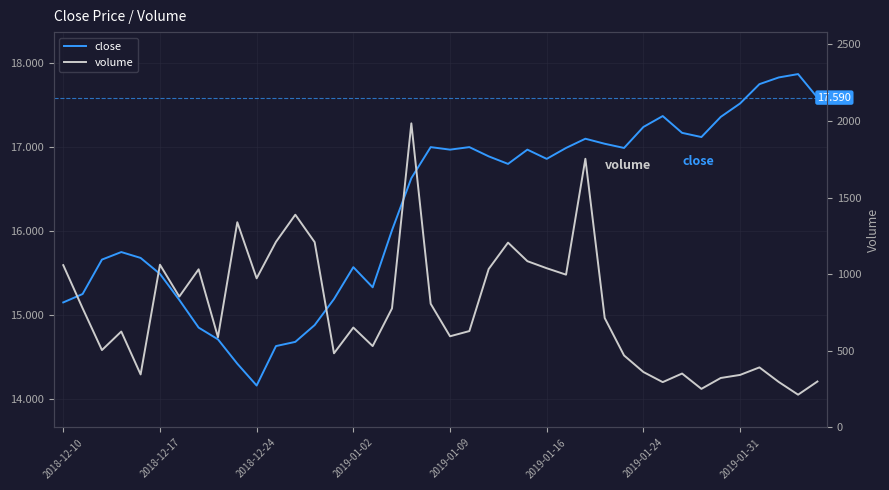

True or false: volume and close cross at least once.

False